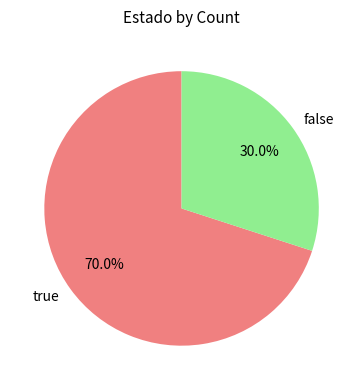

What is the majority slice?

true